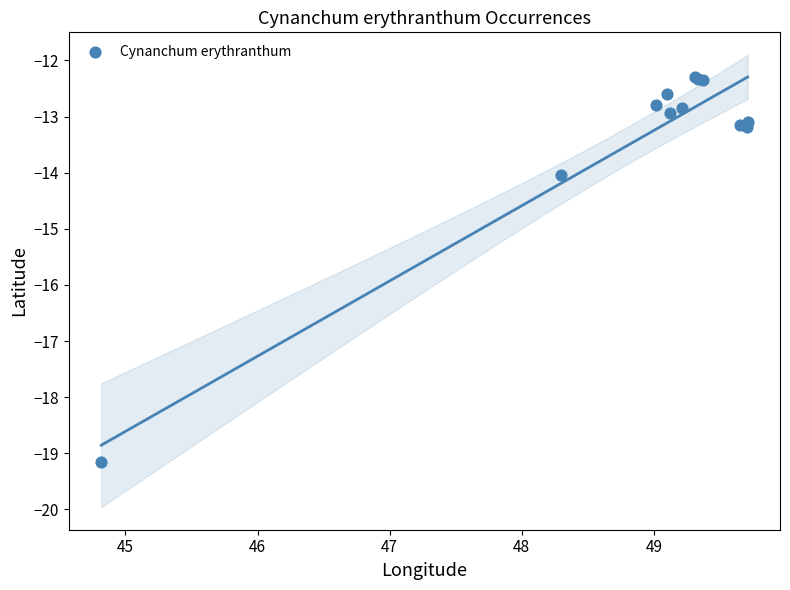

What Y value in the scatter plot is closest to -15?

-14.0